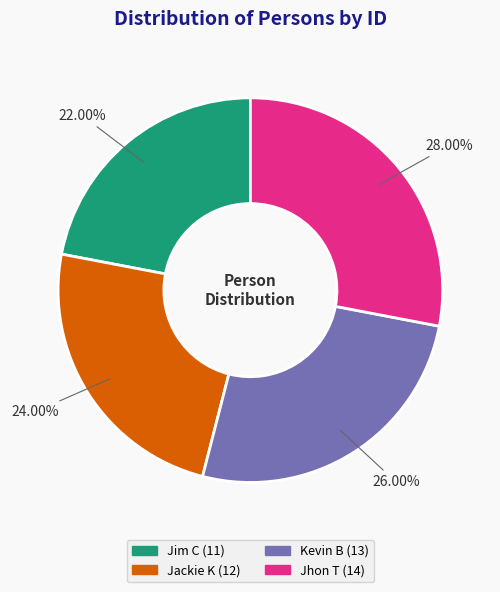

Between Jhon T and Jim C, which is larger?

Jhon T